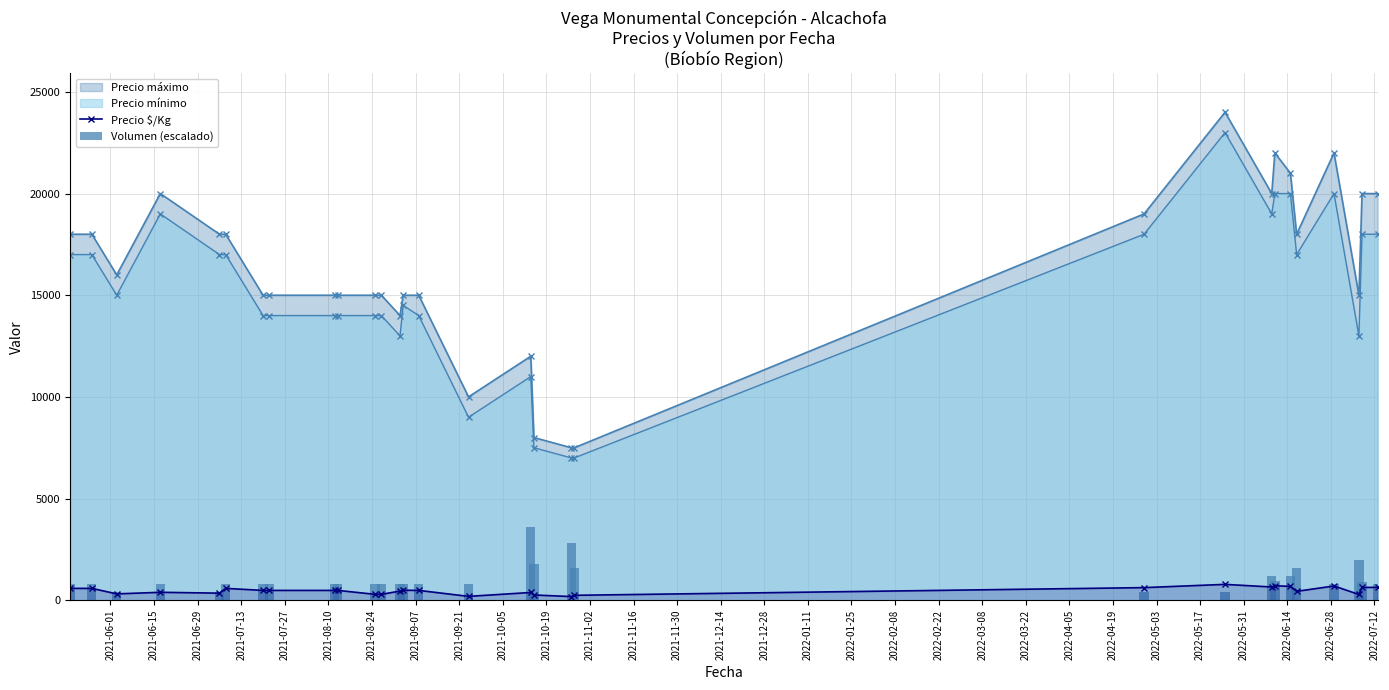

How many data points in Precio mínimo are less than 15000?

15